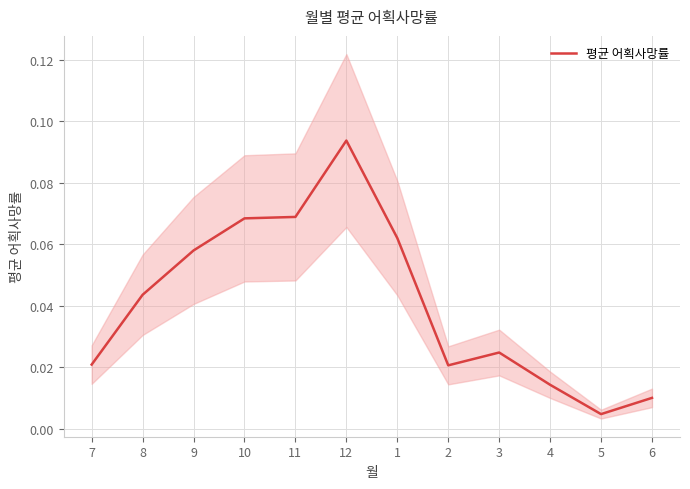

What is the value of the 6th point from the left?

0.1